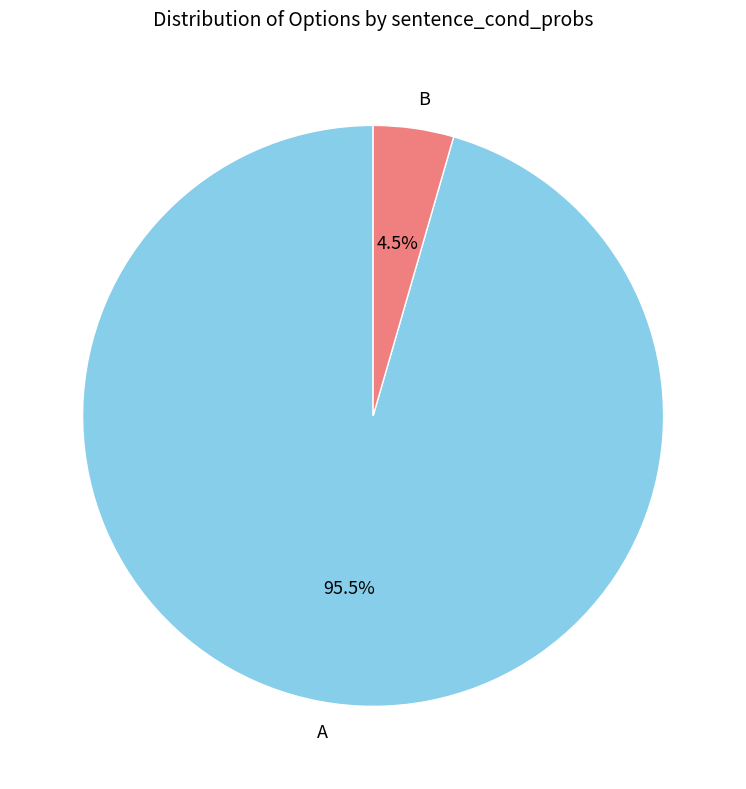

Which has a higher value, A or B?

A